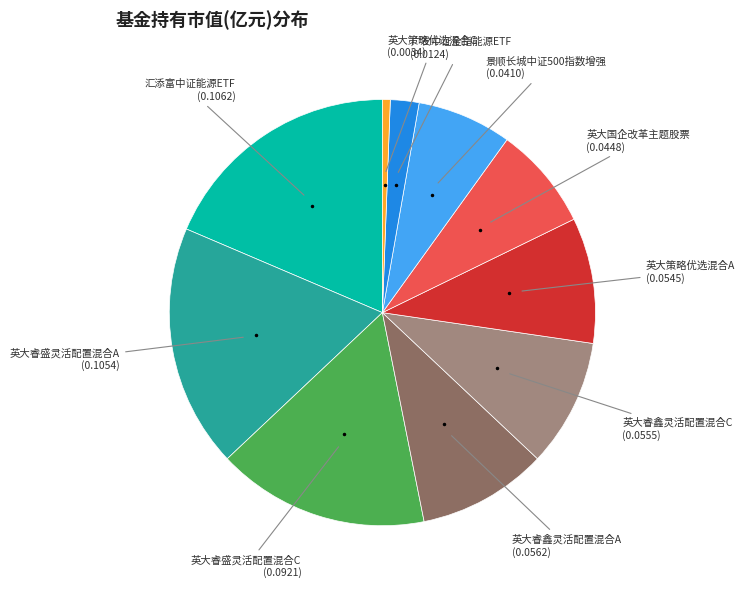

Is there any slice that represents more than half of the pie?

No